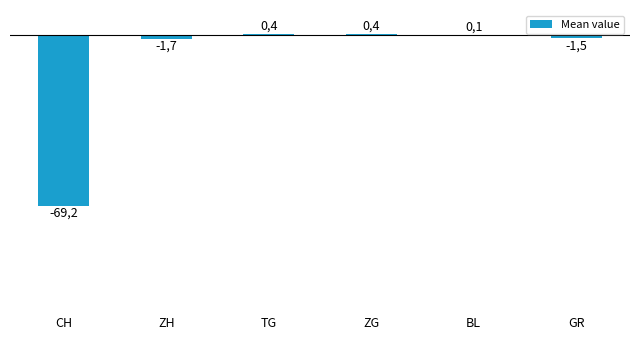

The chart shows a value of -1.7 at ZH. True or false?

True